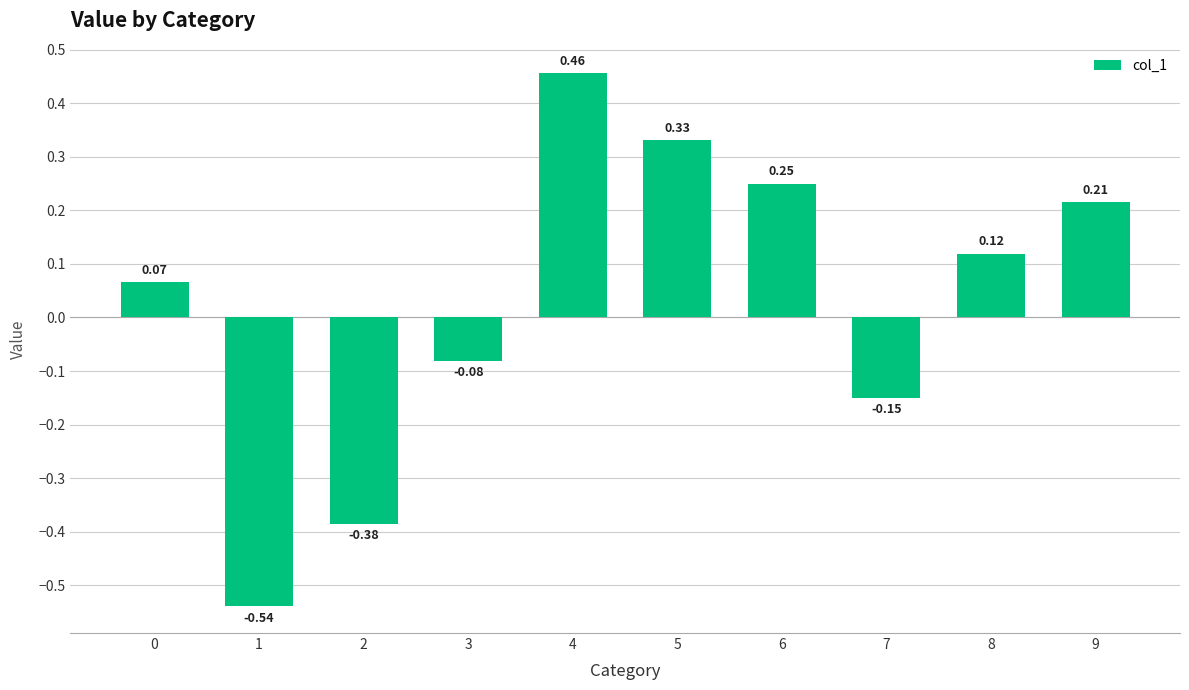

How many bars are there in total?

10